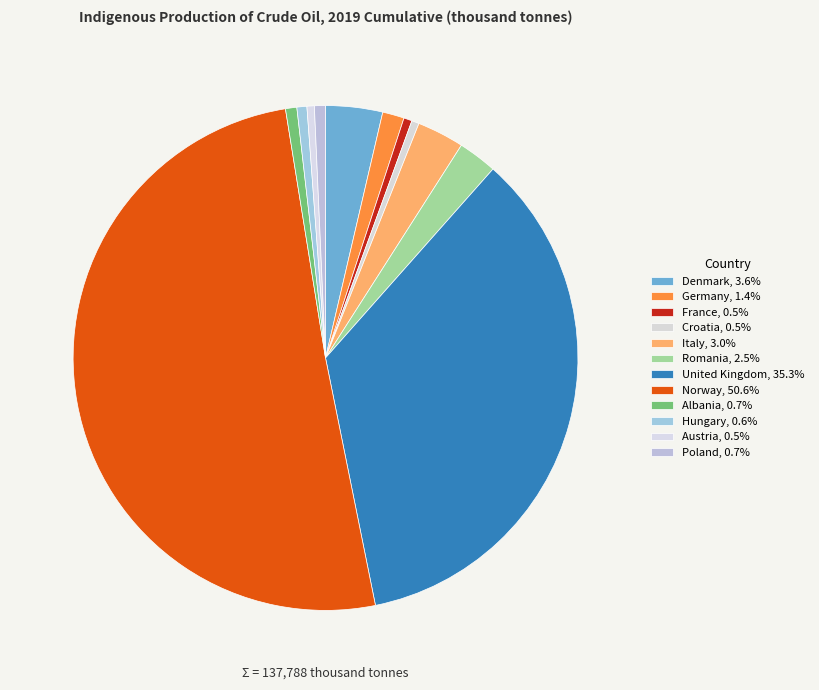

Count the number of slices in the pie.

12